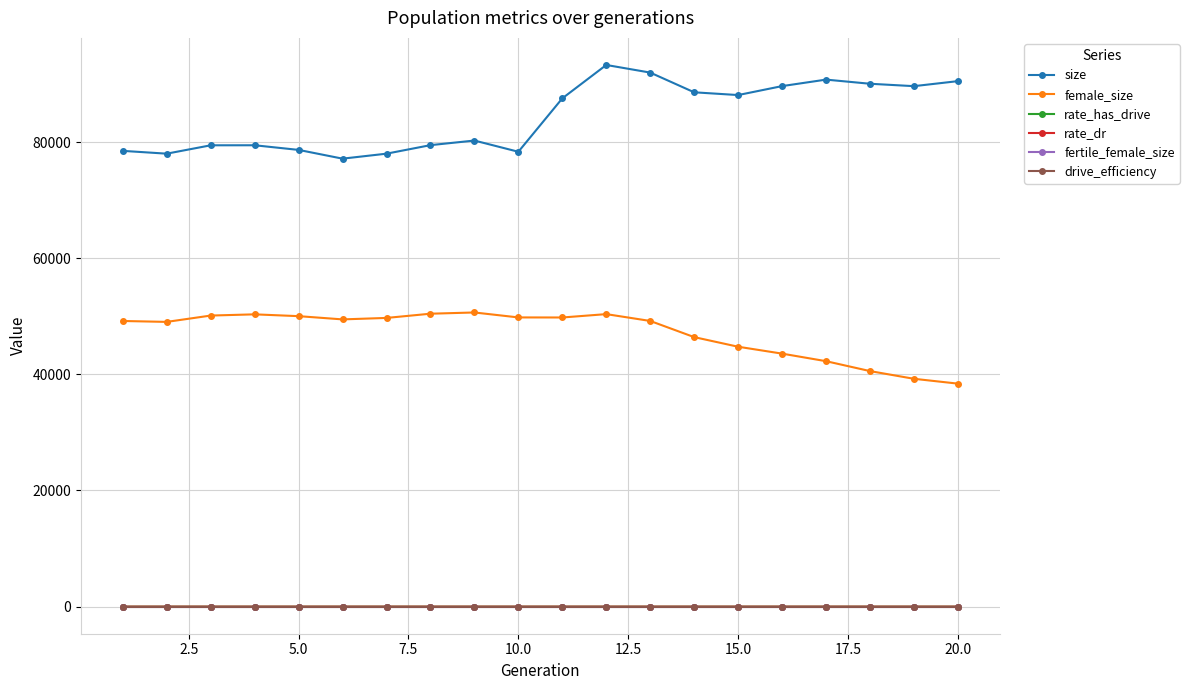

What is the value of the female_size point at the 20th from the left?

38401.0